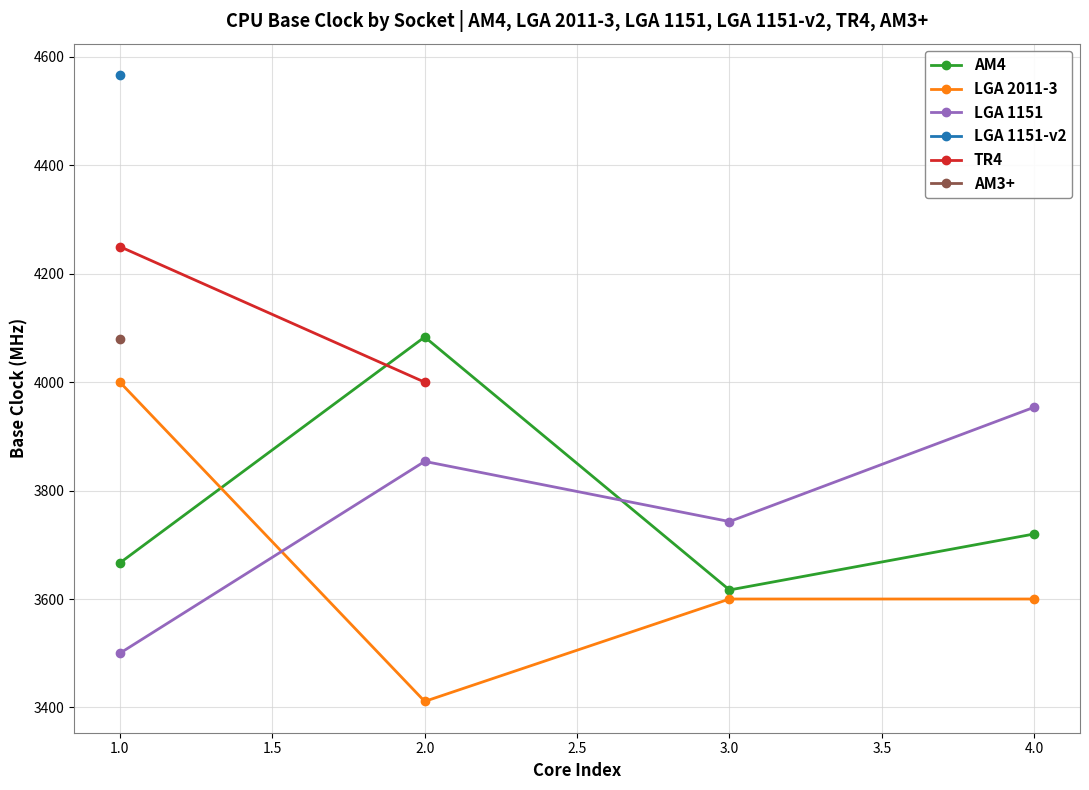

At which category does LGA 2011-3 reach its first local valley?

2.0